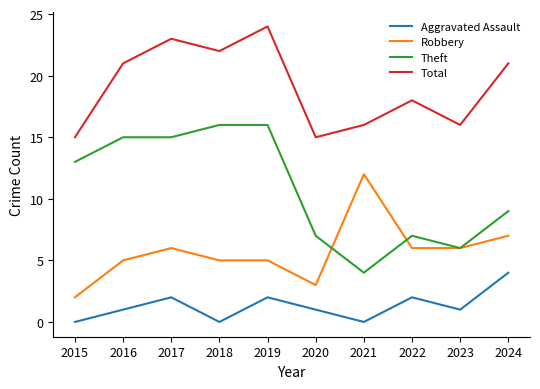

The Theft series shows 7 at 2022. True or false?

True